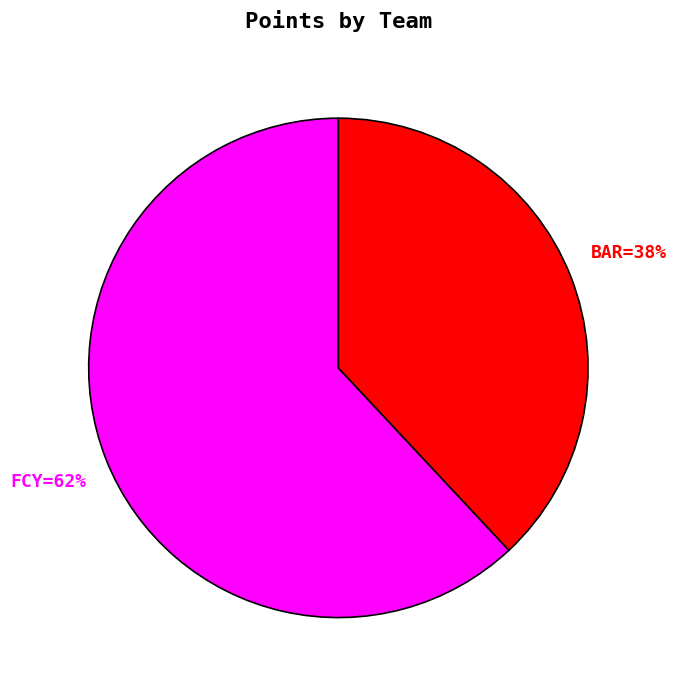

Is there a majority slice in this chart?

Yes